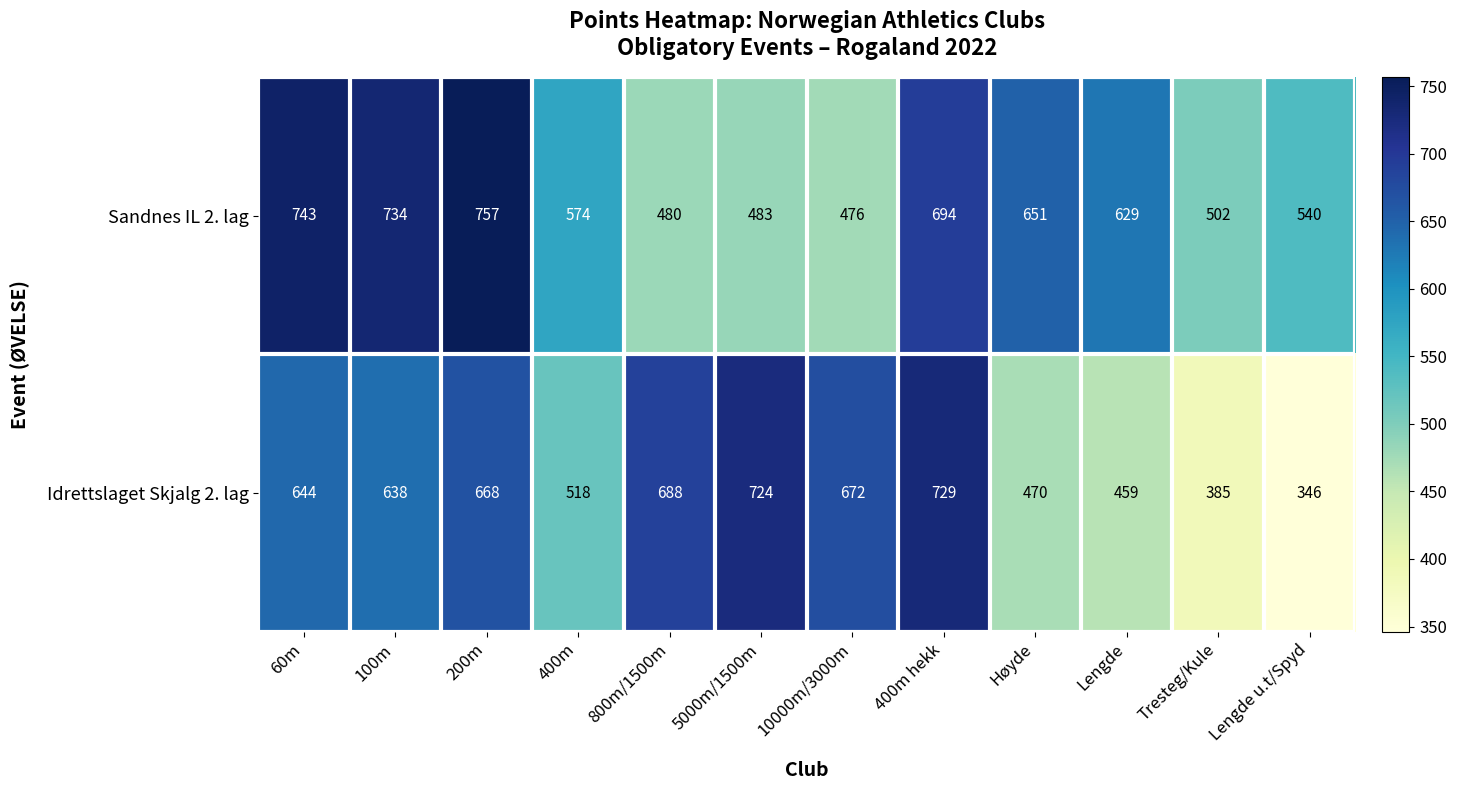

At how many categories does at least one series exceed 435?

12